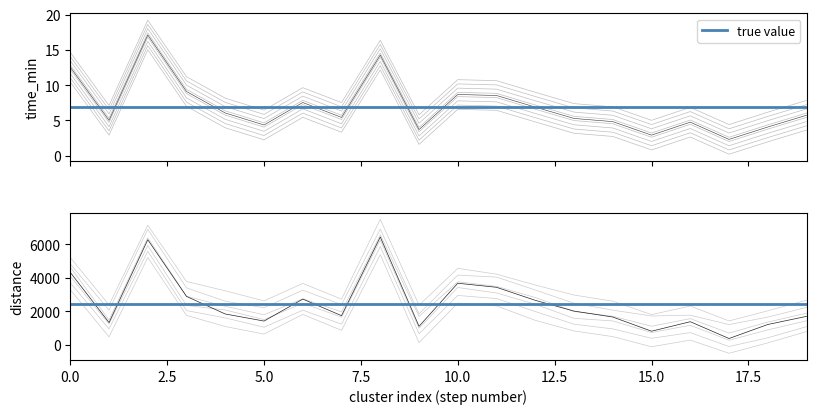

What is the value of the time_min point at the 16th from the left?

0.8